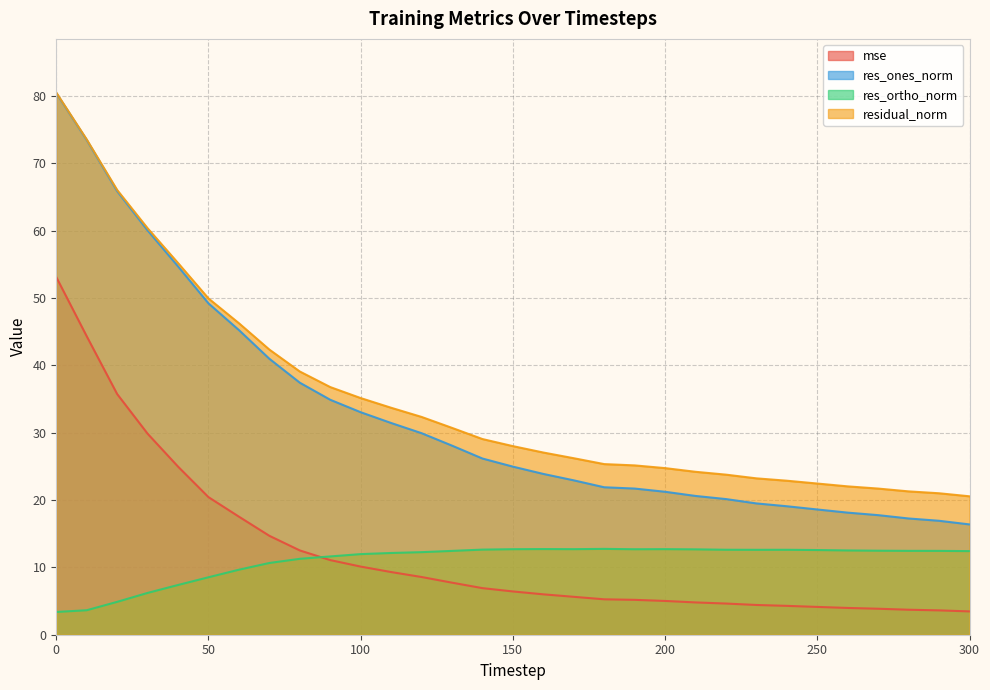

Is the value of res_ones_norm at 140 greater than the value of mse at 70?

Yes